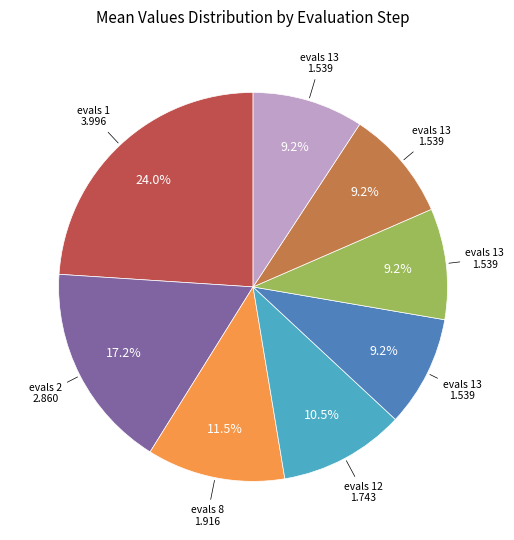

Is there any slice that represents more than half of the pie?

No